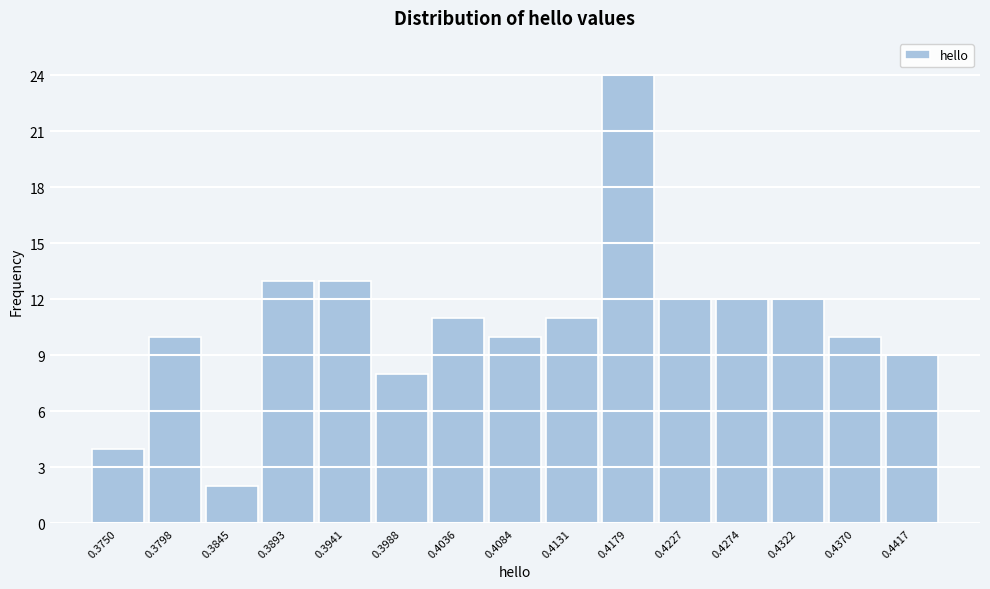

Reading left to right, what are all the values shown in this chart?

4	10	2	13	13	8	11	10	11	24	12	12	12	10	9